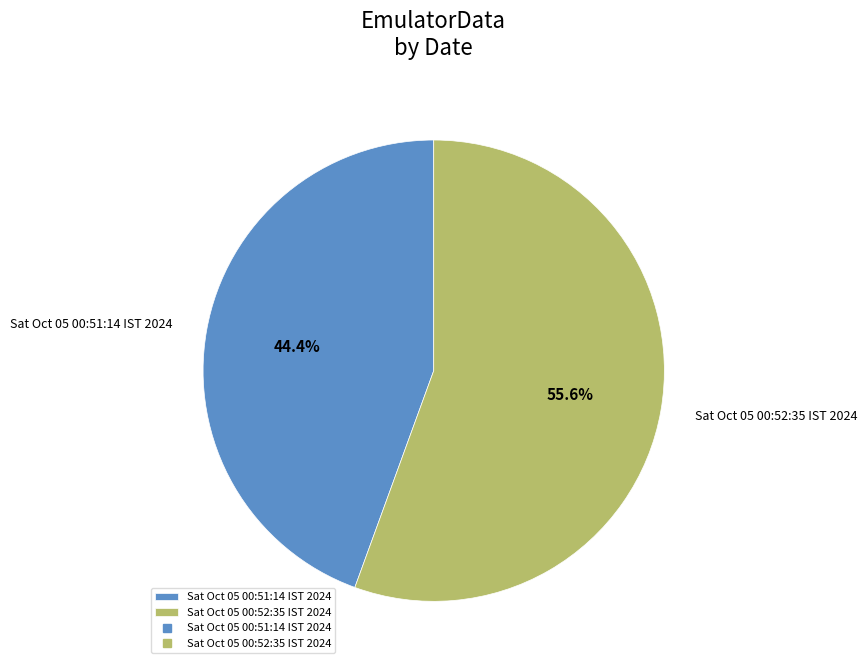

What percentage is NOT represented by Sat Oct 05 00:52:35 IST 2024?

44.4%